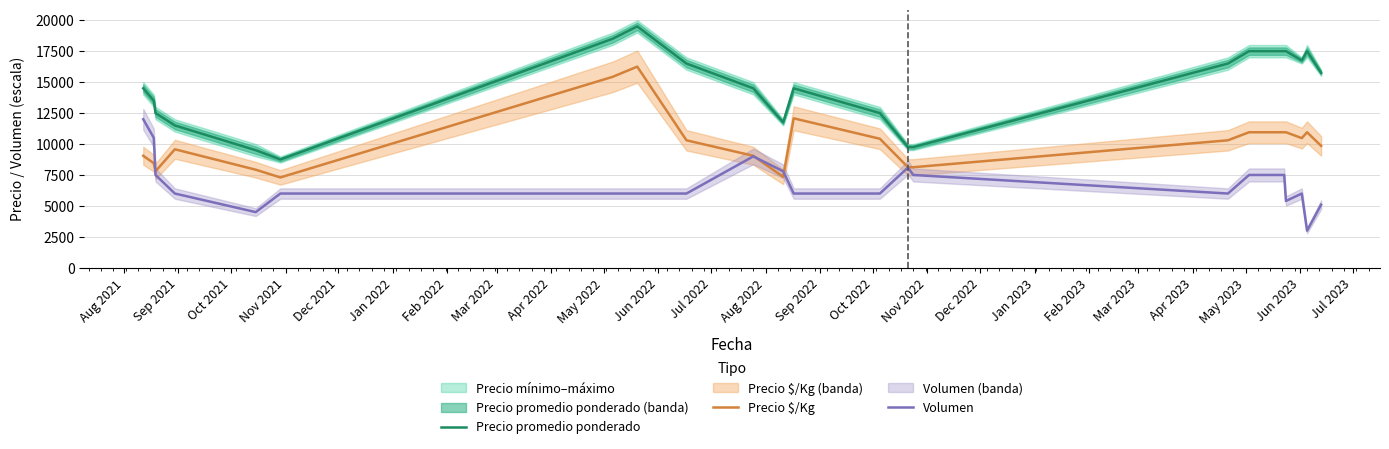

What is the average value of the Precio $/Kg series?

10075